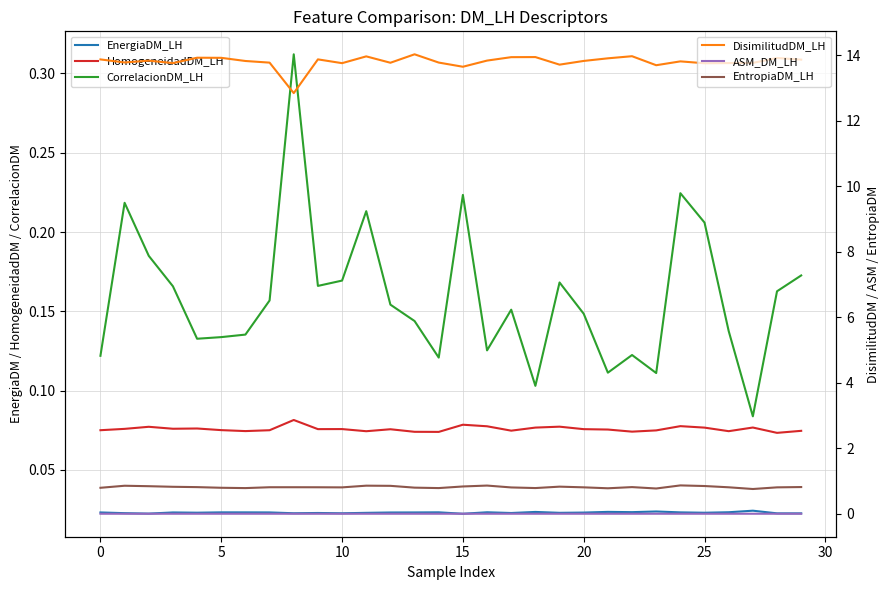

True or false: ASM_DM_LH and EnergiaDM_LH intersect in this chart.

False